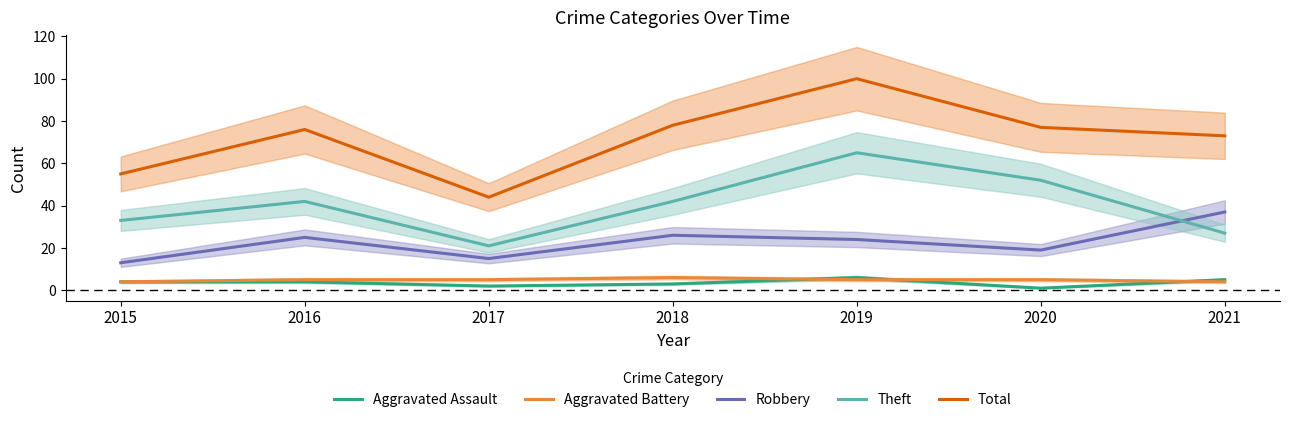

True or false: Theft has a value of 108 at 2019.

False